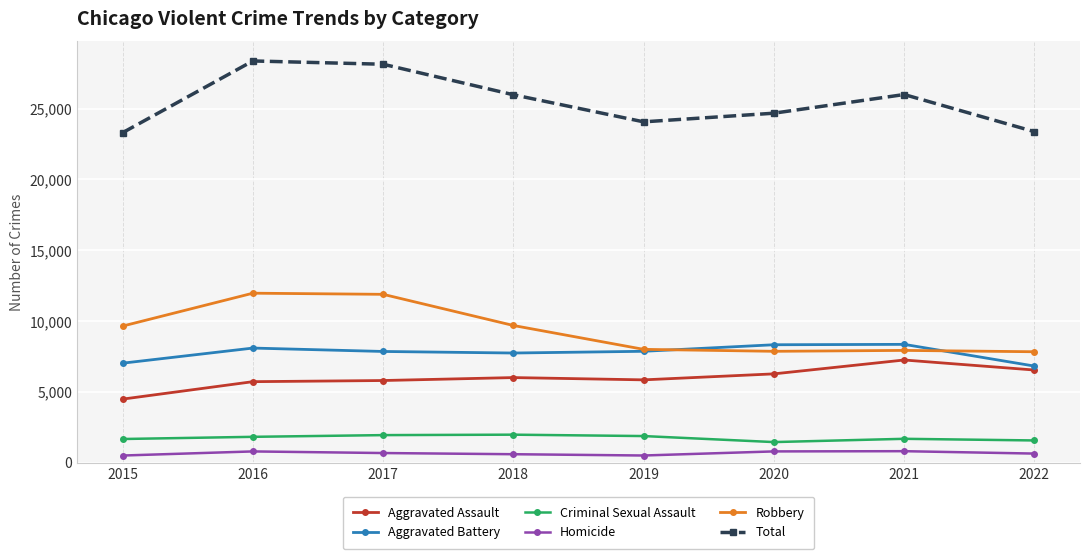

Is it true that Homicide equals 634 at 2022?

True